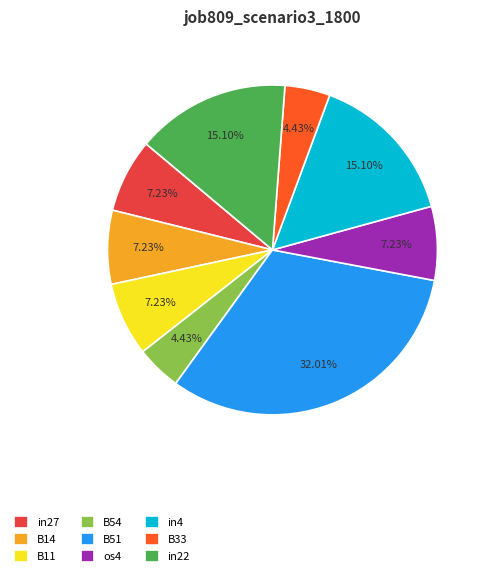

To the nearest percent, what percentage of the pie is os4?

7%